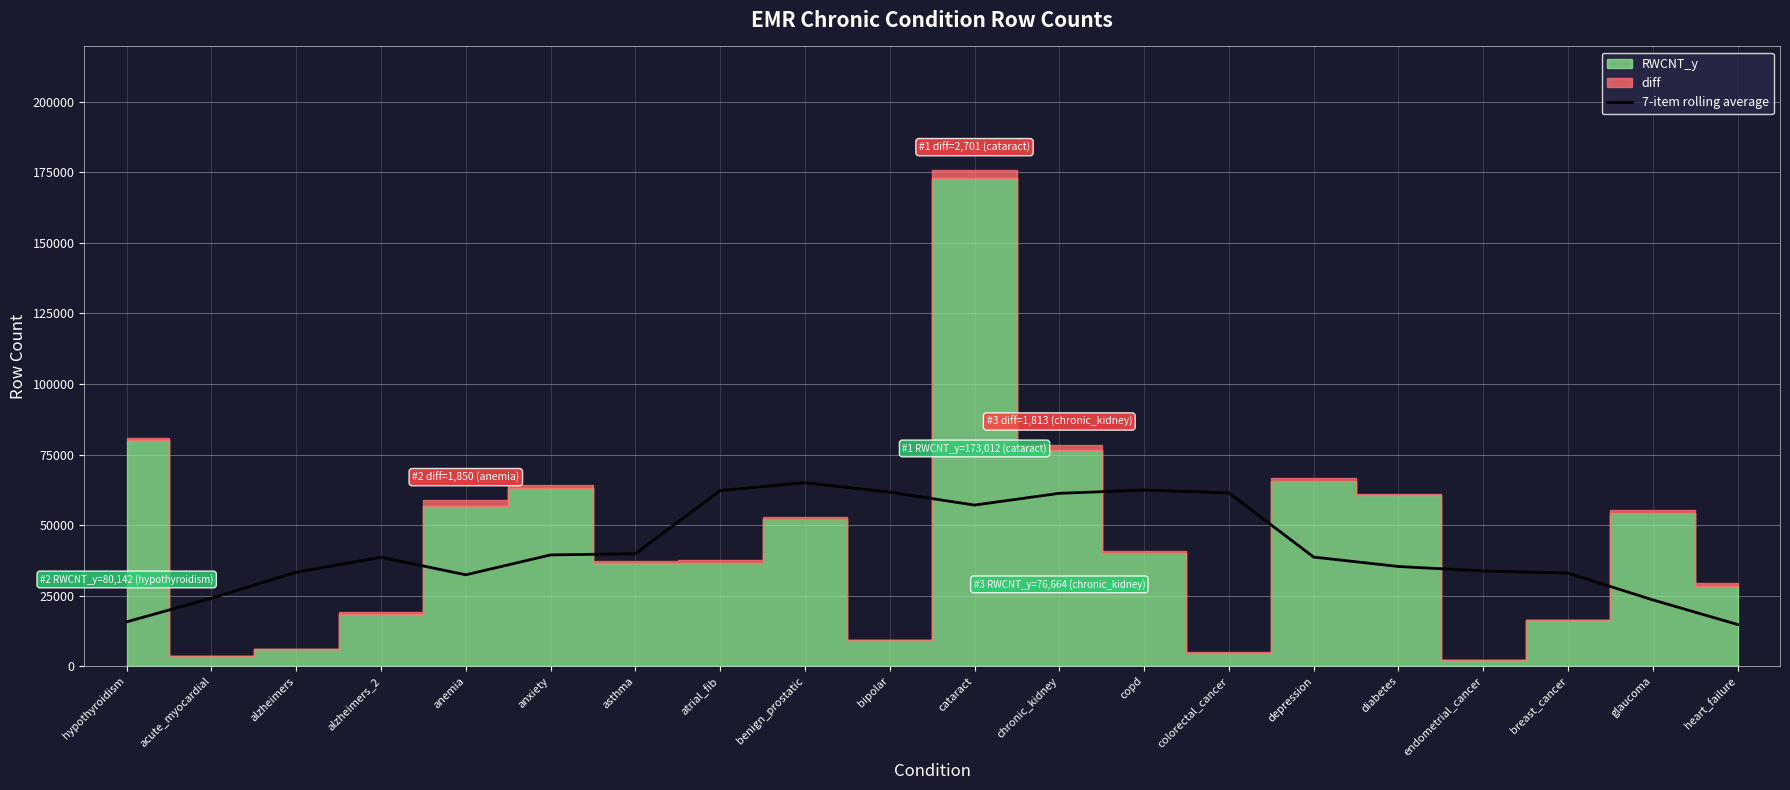

The value at anxiety is 11639.3. True or false?

False